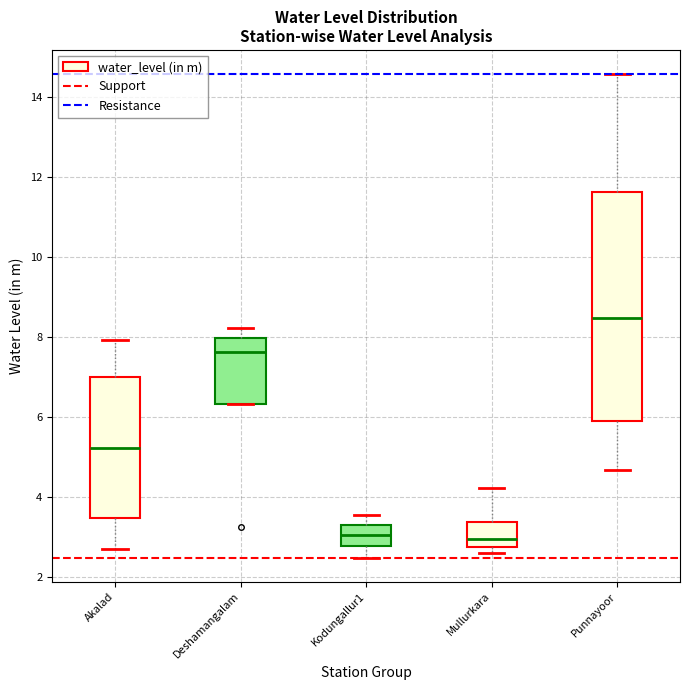

Reading left to right, transcribe this box plot: for each box, give where its median line is, the range the box spans, and where its two whiskers end, as read against the y-axis. The values are not printed on the chart, so give them approximately, as read against the axis.

Akalad: median 5.2, box 3.4 to 7.0, whiskers 2.6 to 8.0
Deshamangalam: median 7.6, box 6.4 to 8.0, whiskers 6.4 to 8.2
Kodungallur1: median 3.0, box 2.8 to 3.2, whiskers 2.4 to 3.6
Mullurkara: median 3.0, box 2.8 to 3.4, whiskers 2.6 to 4.2
Punnayoor: median 8.4, box 5.8 to 11.6, whiskers 4.6 to 14.6